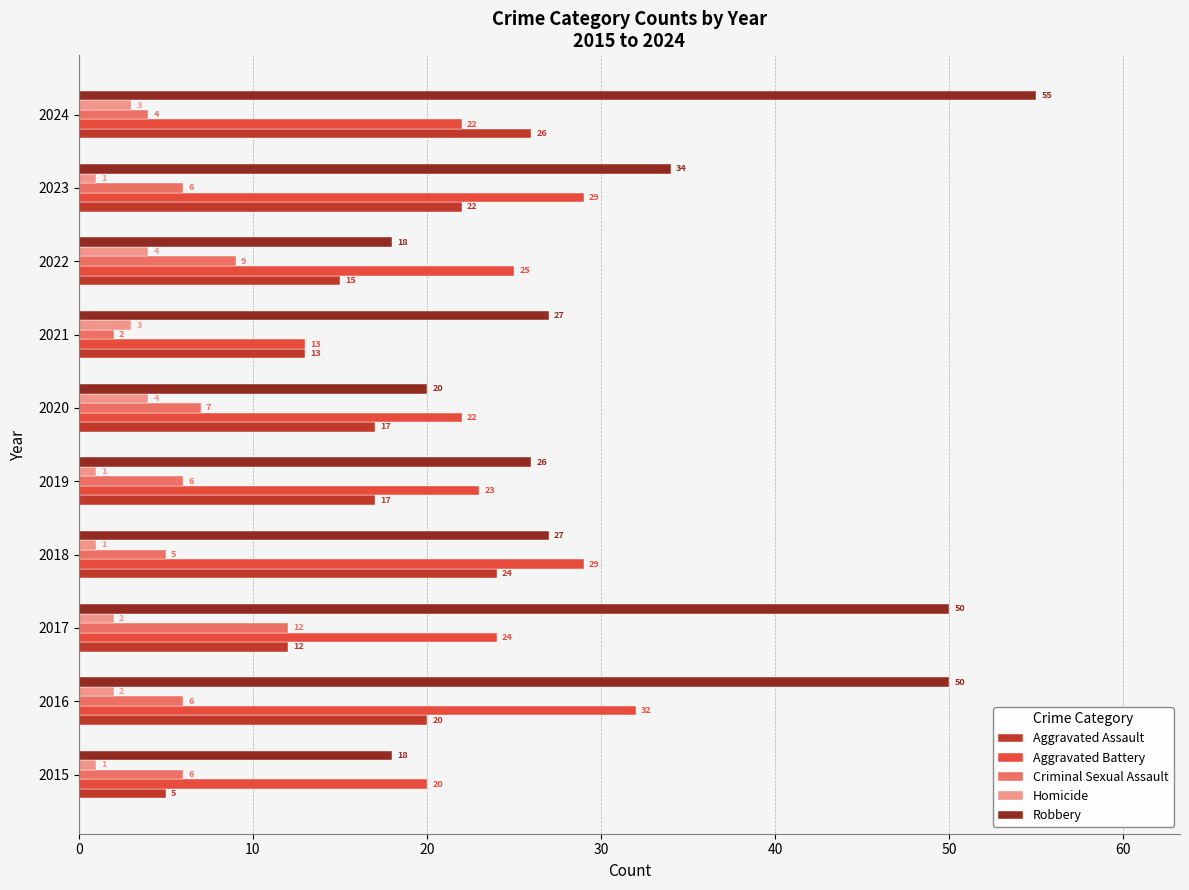

What is the total value across all series at 2019?

73